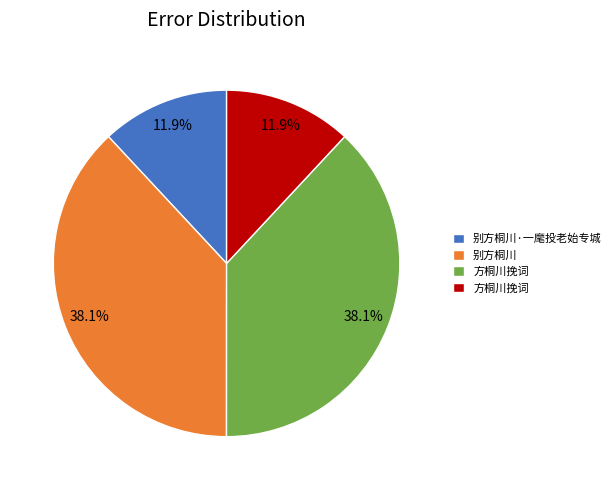

Is there any slice that represents more than half of the pie?

No